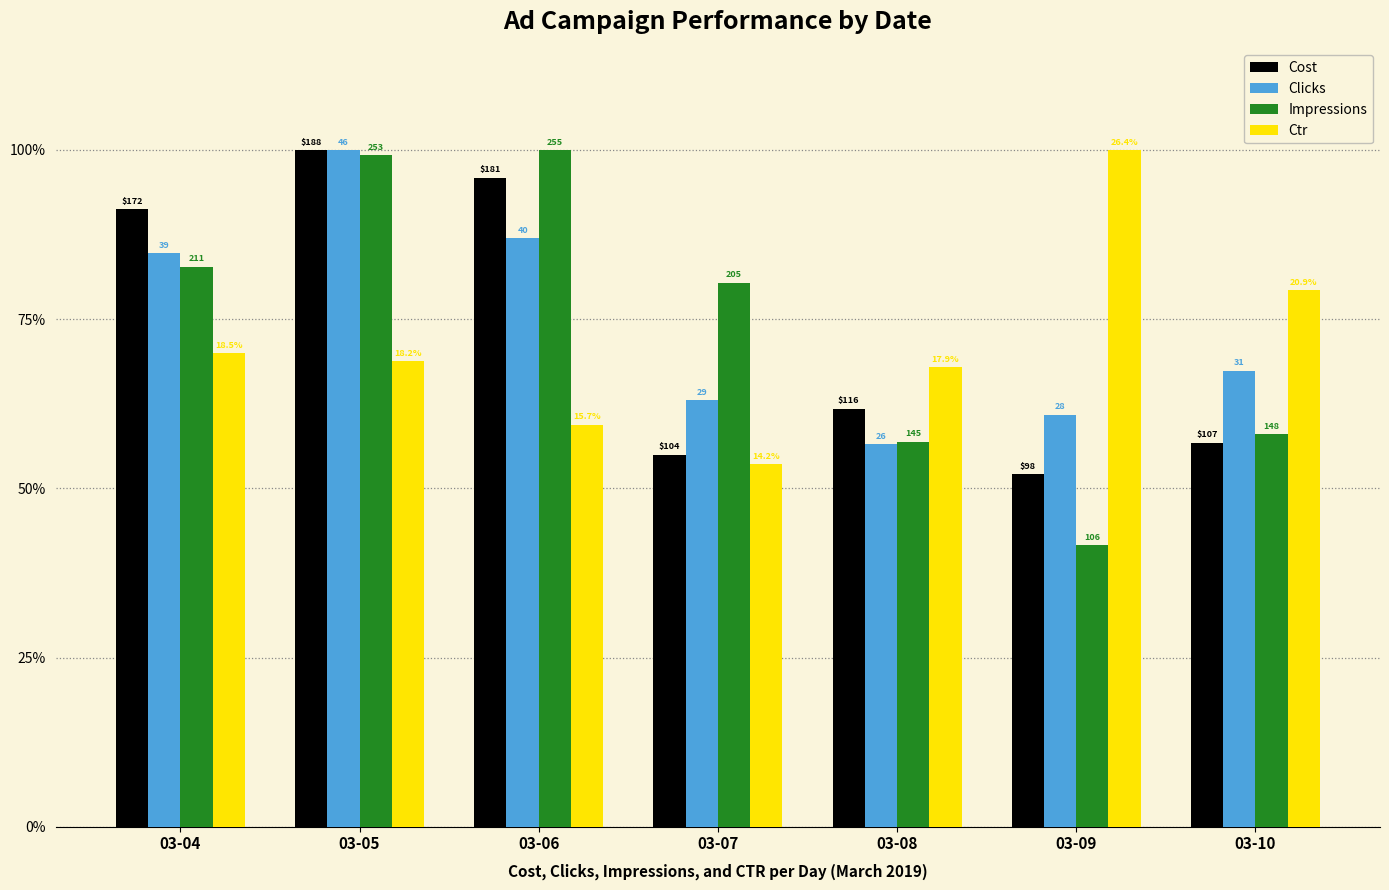

How many bars are there in each group?

4